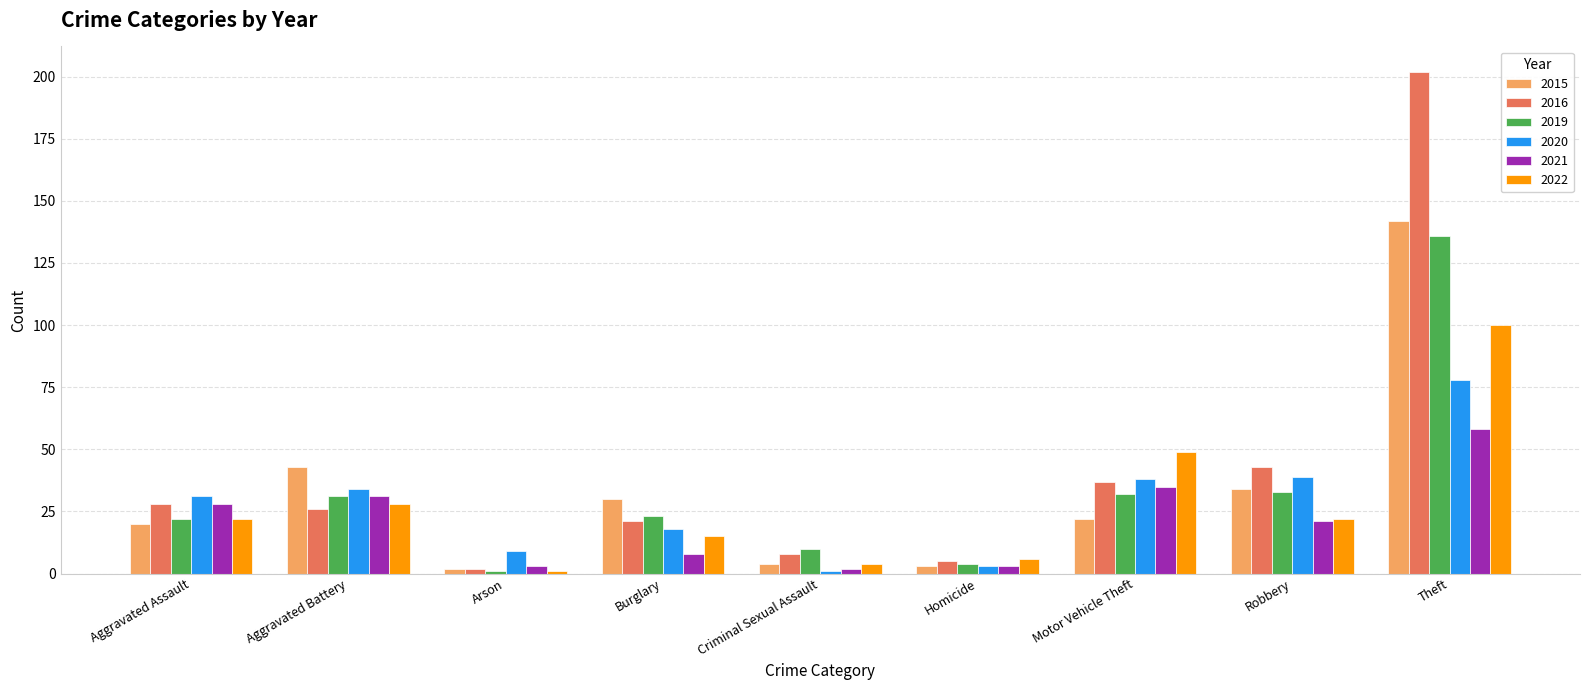

True or false: 2021 has a value of 21 at Robbery.

True